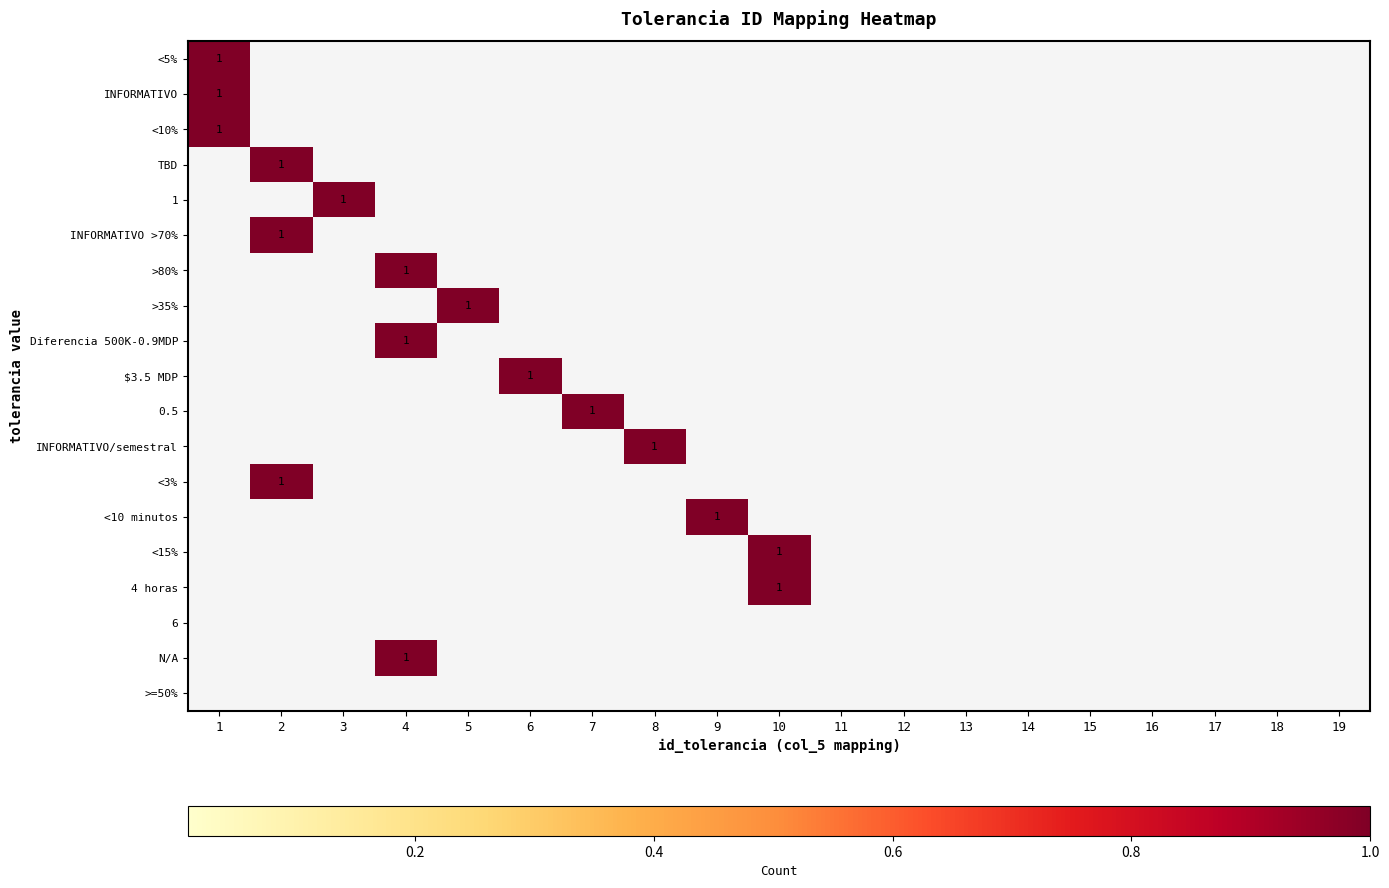

Which series has the largest total across all categories?

<5%